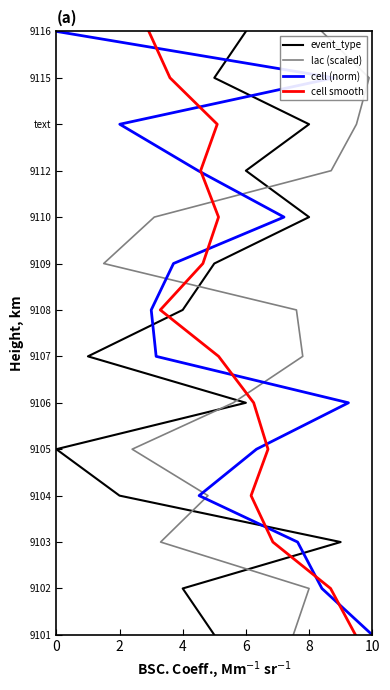

What is the value of the cell smooth point at the 11th from the left?

5